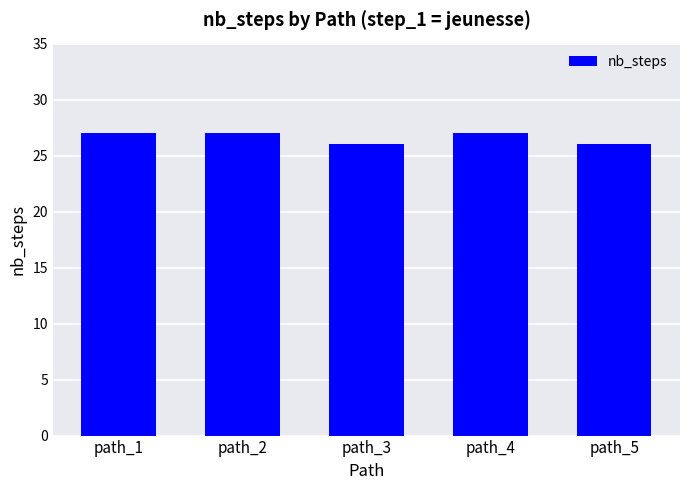

Reading left to right, extract all data points from this chart.

path_1=27	path_2=27	path_3=26	path_4=27	path_5=26